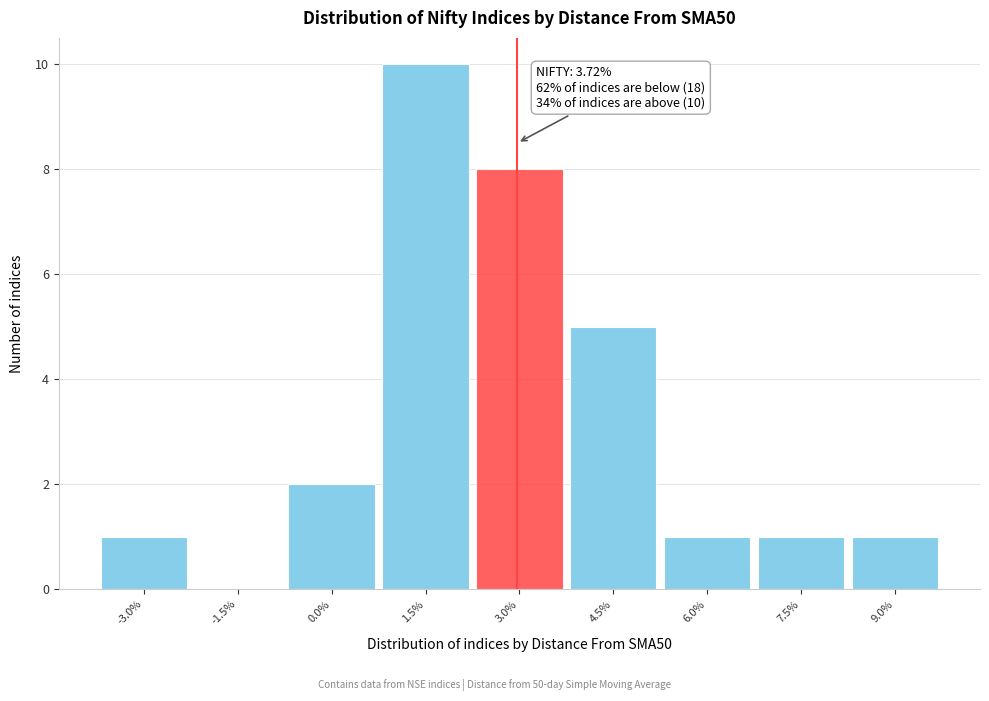

Reading left to right, what are all the values shown in this chart?

-3.0%=1	-1.5%=0	0.0%=2	1.5%=10	3.0%=8	4.5%=5	6.0%=1	7.5%=1	9.0%=1